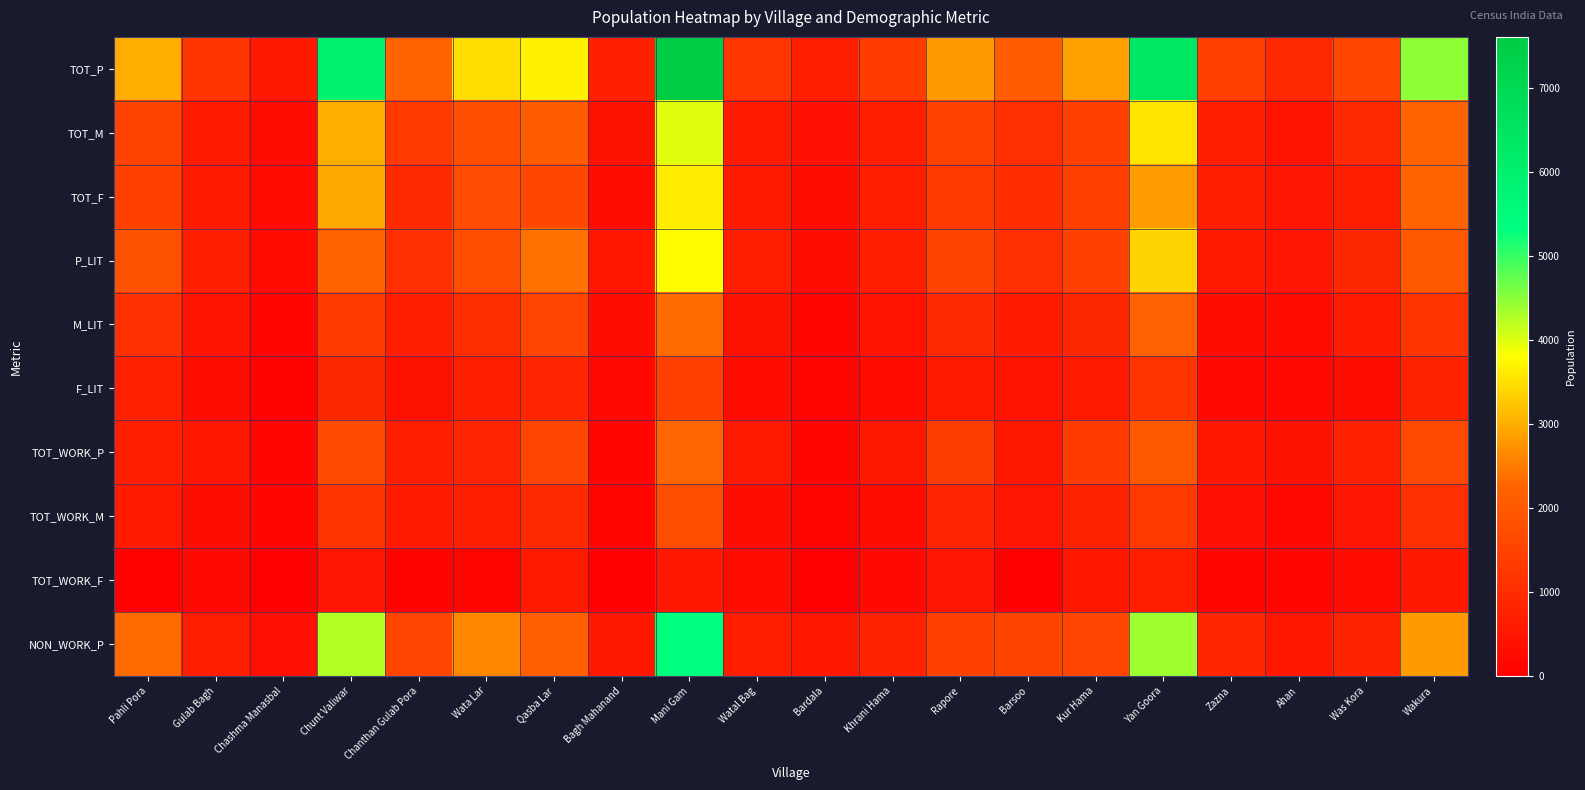

Reading left to right, list all the values displayed in this chart.

TOT_P: Pahli Pora=3010	Gulab Bagh=1214	Chashma Manasbal=560	Chunt Valiwar=5950	Chanthan Gulab Pora=2234	Wata Lar=3476	Qasba Lar=3672	Bagh Mahanand=739	Mani Gam=7606	Watal Bag=1229	Bardala=680	Khrani Hama=1351	Rapore=2822	Barsoo=2102	Kur Hama=2879	Yan Goora=6380	Zazna=1409	Ahan=930	Was Kora=1592	Wakura=4463
TOT_M: Pahli Pora=1529	Gulab Bagh=615	Chashma Manasbal=297	Chunt Valiwar=3003	Chanthan Gulab Pora=1282	Wata Lar=1760	Qasba Lar=2061	Bagh Mahanand=411	Mani Gam=3987	Watal Bag=628	Bardala=375	Khrani Hama=695	Rapore=1500	Barsoo=1069	Kur Hama=1455	Yan Goora=3550	Zazna=715	Ahan=451	Was Kora=918	Wakura=2223
TOT_F: Pahli Pora=1481	Gulab Bagh=599	Chashma Manasbal=263	Chunt Valiwar=2947	Chanthan Gulab Pora=952	Wata Lar=1716	Qasba Lar=1611	Bagh Mahanand=328	Mani Gam=3619	Watal Bag=601	Bardala=305	Khrani Hama=656	Rapore=1322	Barsoo=1033	Kur Hama=1424	Yan Goora=2830	Zazna=694	Ahan=479	Was Kora=674	Wakura=2240
P_LIT: Pahli Pora=1848	Gulab Bagh=734	Chashma Manasbal=262	Chunt Valiwar=2233	Chanthan Gulab Pora=1083	Wata Lar=1744	Qasba Lar=2403	Bagh Mahanand=533	Mani Gam=3784	Watal Bag=675	Bardala=298	Khrani Hama=714	Rapore=1525	Barsoo=1068	Kur Hama=1475	Yan Goora=3381	Zazna=588	Ahan=490	Was Kora=903	Wakura=1993
M_LIT: Pahli Pora=1103	Gulab Bagh=440	Chashma Manasbal=167	Chunt Valiwar=1345	Chanthan Gulab Pora=685	Wata Lar=1040	Qasba Lar=1546	Bagh Mahanand=336	Mani Gam=2347	Watal Bag=397	Bardala=187	Khrani Hama=439	Rapore=956	Barsoo=626	Kur Hama=887	Yan Goora=2204	Zazna=337	Ahan=272	Was Kora=617	Wakura=1211
F_LIT: Pahli Pora=745	Gulab Bagh=294	Chashma Manasbal=95	Chunt Valiwar=888	Chanthan Gulab Pora=398	Wata Lar=704	Qasba Lar=857	Bagh Mahanand=197	Mani Gam=1437	Watal Bag=278	Bardala=111	Khrani Hama=275	Rapore=569	Barsoo=442	Kur Hama=588	Yan Goora=1177	Zazna=251	Ahan=218	Was Kora=286	Wakura=782
TOT_WORK_P: Pahli Pora=678	Gulab Bagh=537	Chashma Manasbal=192	Chunt Valiwar=1693	Chanthan Gulab Pora=689	Wata Lar=847	Qasba Lar=1545	Bagh Mahanand=188	Mani Gam=2278	Watal Bag=573	Bardala=160	Khrani Hama=564	Rapore=1363	Barsoo=562	Kur Hama=1326	Yan Goora=1999	Zazna=541	Ahan=387	Was Kora=769	Wakura=1648
TOT_WORK_M: Pahli Pora=609	Gulab Bagh=300	Chashma Manasbal=150	Chunt Valiwar=1196	Chanthan Gulab Pora=606	Wata Lar=700	Qasba Lar=955	Bagh Mahanand=142	Mani Gam=1731	Watal Bag=320	Bardala=138	Khrani Hama=313	Rapore=845	Barsoo=503	Kur Hama=782	Yan Goora=1287	Zazna=370	Ahan=198	Was Kora=489	Wakura=1084
TOT_WORK_F: Pahli Pora=69	Gulab Bagh=237	Chashma Manasbal=42	Chunt Valiwar=497	Chanthan Gulab Pora=83	Wata Lar=147	Qasba Lar=590	Bagh Mahanand=46	Mani Gam=547	Watal Bag=253	Bardala=22	Khrani Hama=251	Rapore=518	Barsoo=59	Kur Hama=544	Yan Goora=712	Zazna=171	Ahan=189	Was Kora=280	Wakura=564
NON_WORK_P: Pahli Pora=2332	Gulab Bagh=677	Chashma Manasbal=368	Chunt Valiwar=4257	Chanthan Gulab Pora=1545	Wata Lar=2629	Qasba Lar=2127	Bagh Mahanand=551	Mani Gam=5328	Watal Bag=656	Bardala=520	Khrani Hama=787	Rapore=1459	Barsoo=1540	Kur Hama=1553	Yan Goora=4381	Zazna=868	Ahan=543	Was Kora=823	Wakura=2815